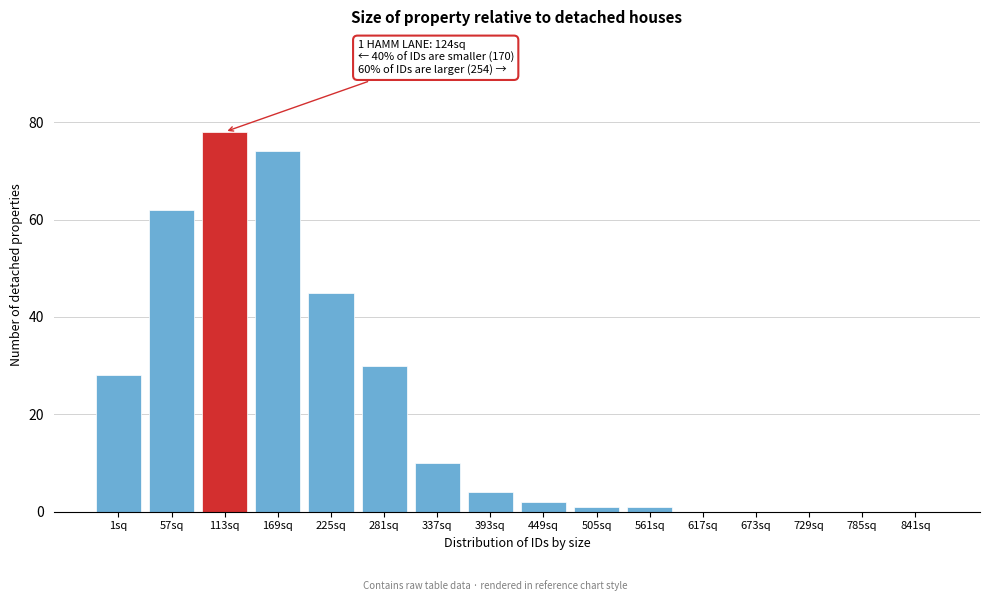

Reading left to right, transcribe all the data shown in this chart.

1sq=28	57sq=62	113sq=78	169sq=74	225sq=45	281sq=30	337sq=10	393sq=4	449sq=2	505sq=1	561sq=1	617sq=0	673sq=0	729sq=0	785sq=0	841sq=0